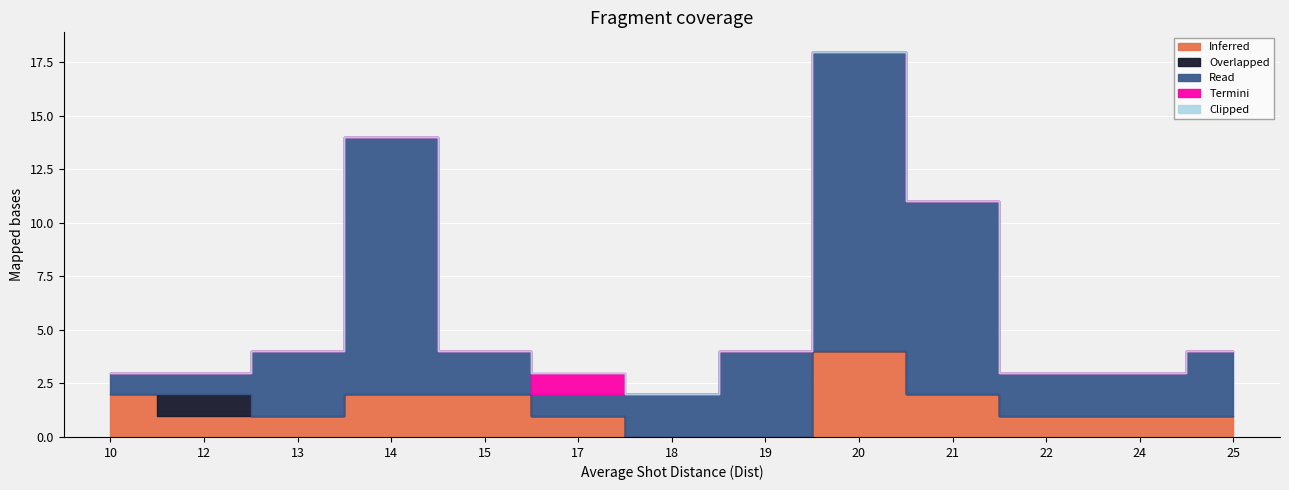

At which category is the sum across all series the highest?

20